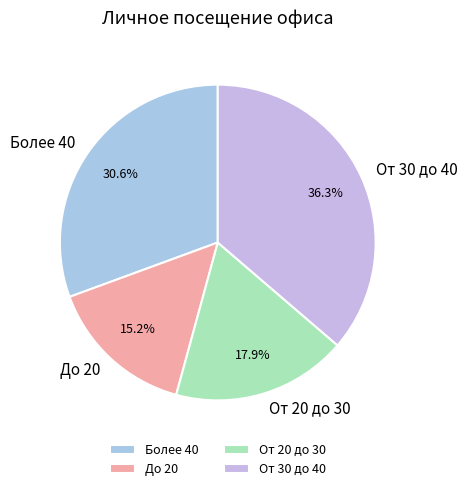

Rank the categories by value from highest to lowest.

От 30 до 40, Более 40, От 20 до 30, До 20